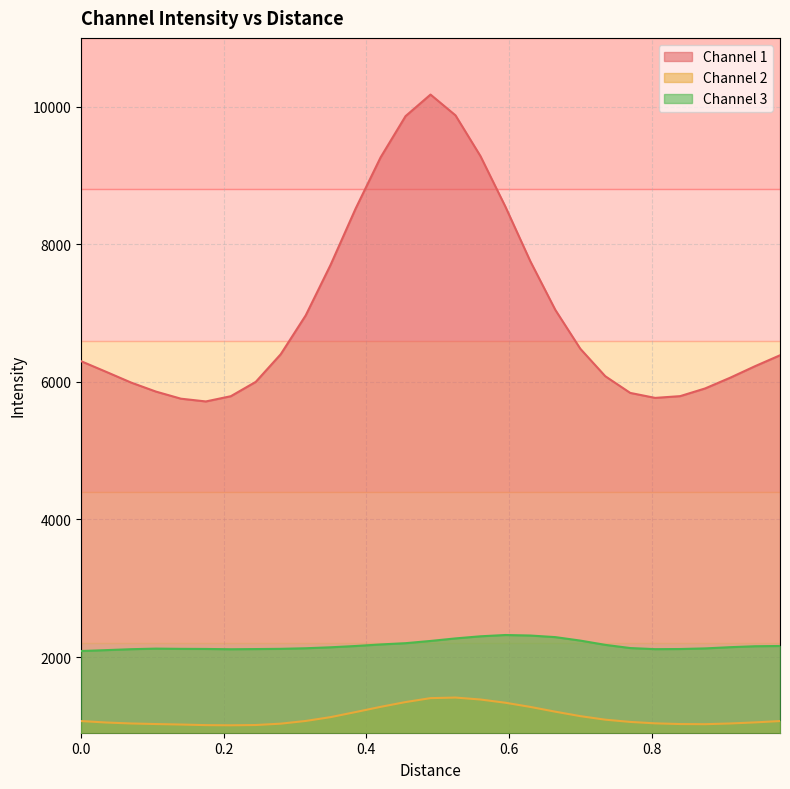

What is the difference between the maximum and minimum values in the Channel 2 series?

403.1